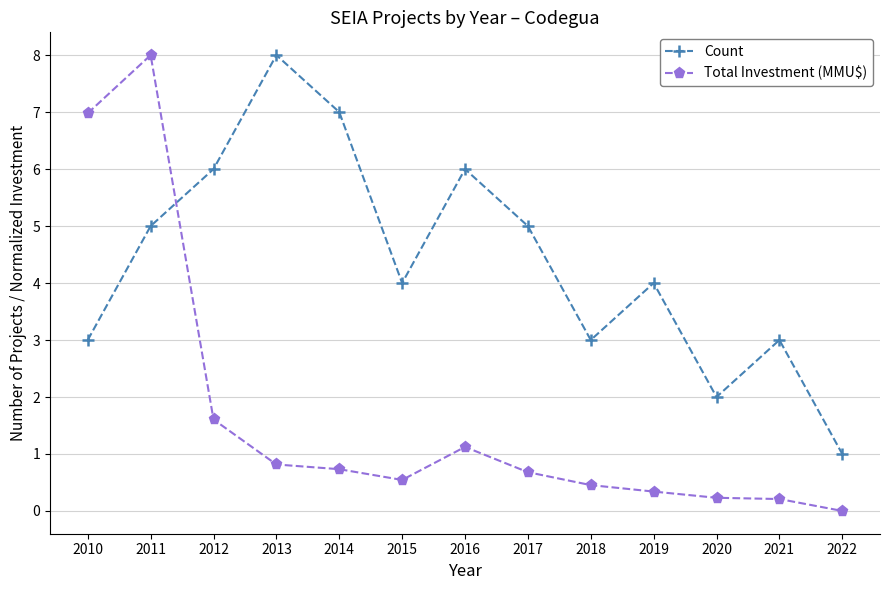

What is the maximum value shown in the chart?

8.0